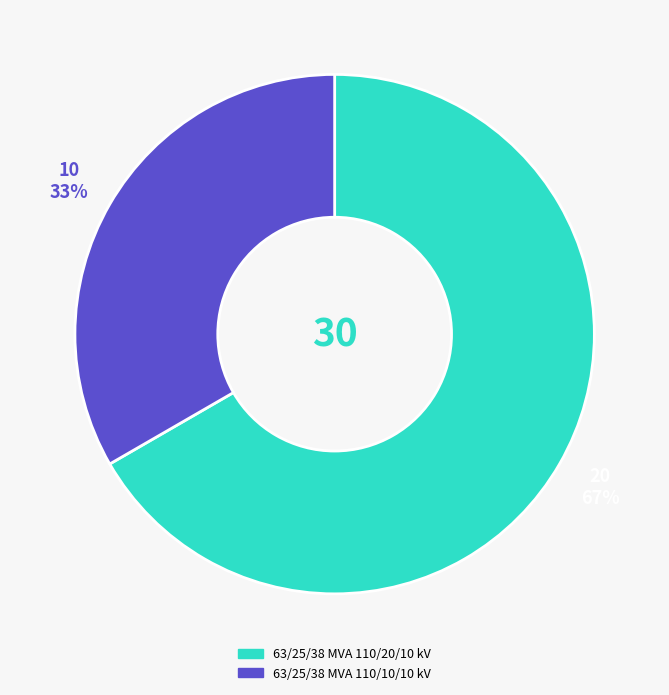

True or false: 63/25/38 MVA 110/20/10 kV accounts for 53% of the total.

False